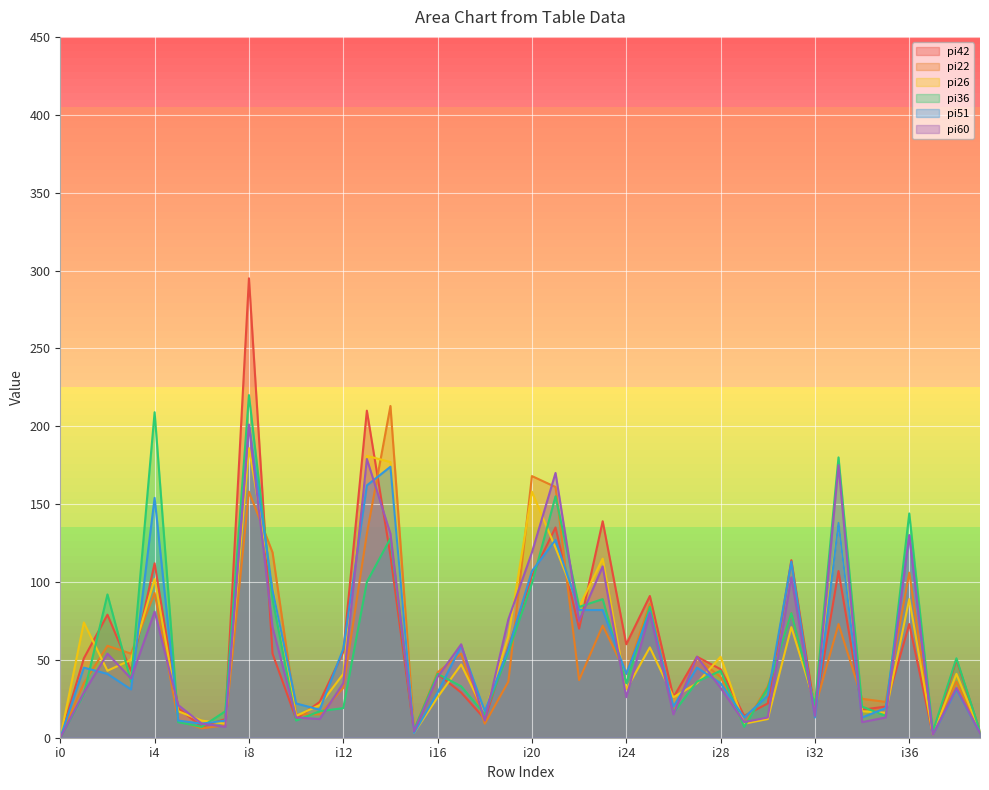

Is the value of pi60 at i33 greater than the value of pi42 at i17?

Yes